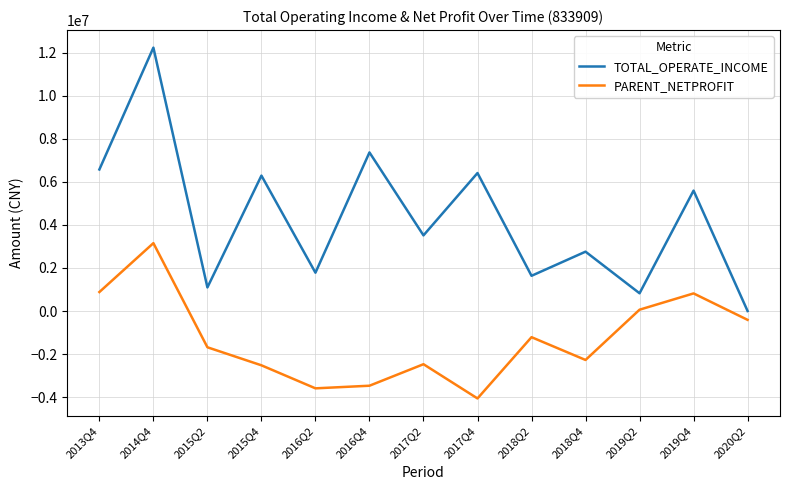

Does the chart display data point markers on the line(s)?

No